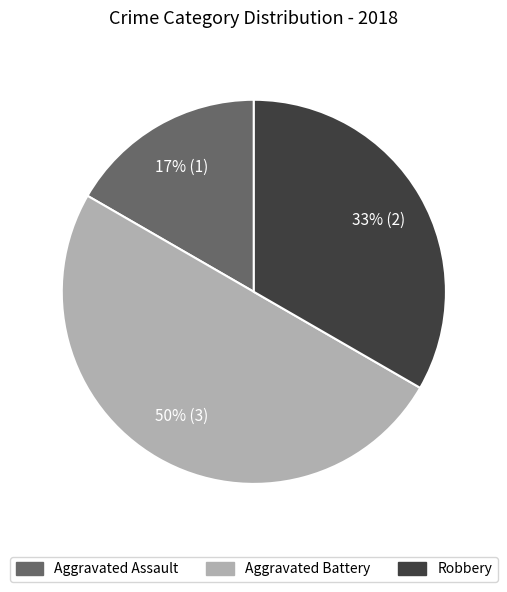

Between Robbery and Aggravated Battery, which is larger?

Aggravated Battery